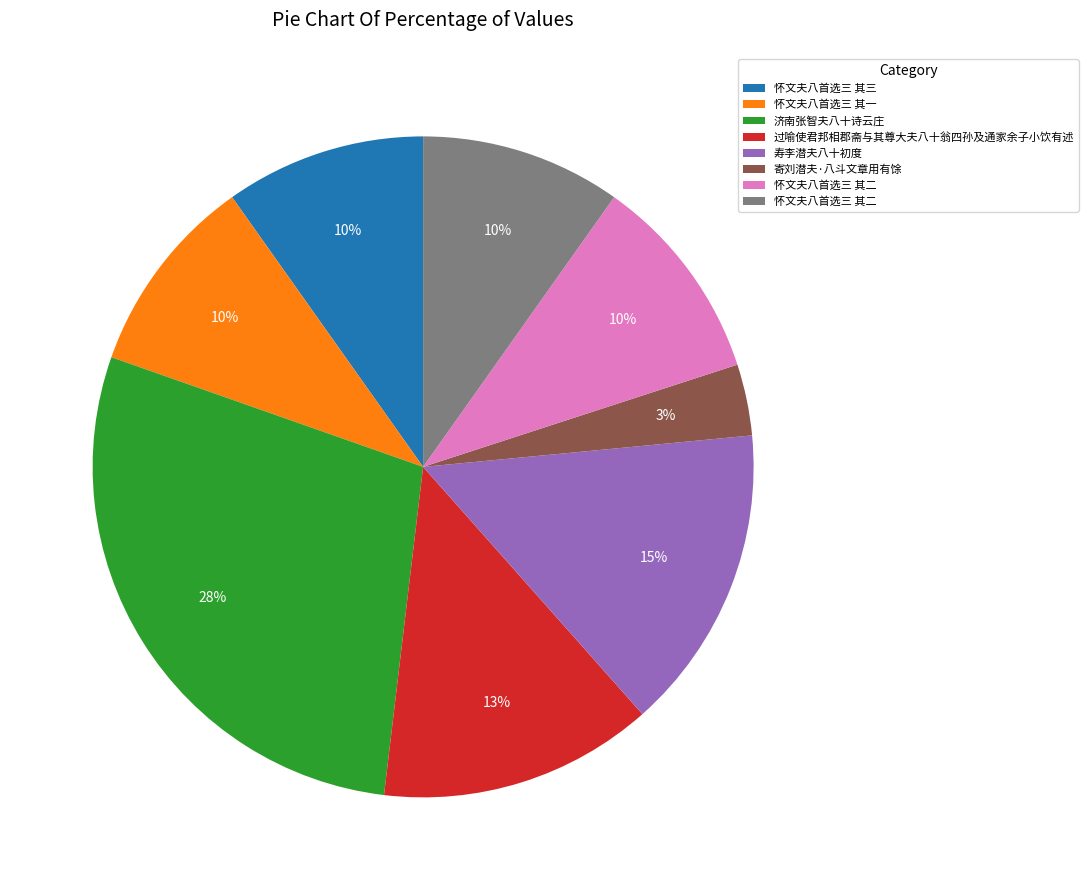

To the nearest percent, what is the difference between the largest and smallest slice percentages?

25%